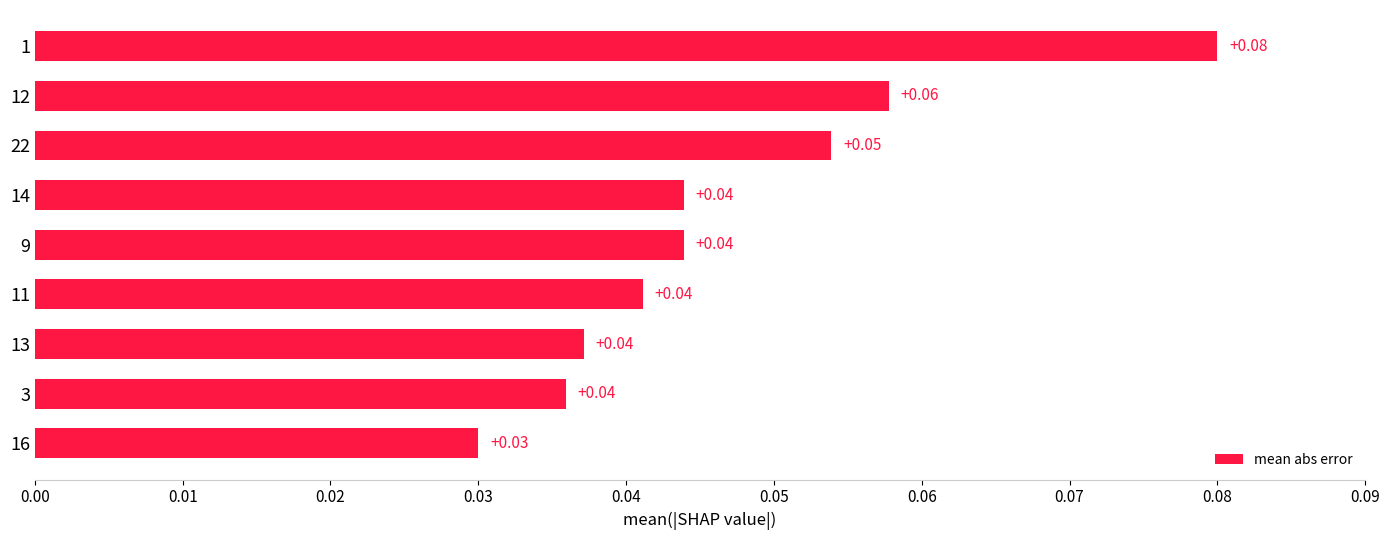

What is the sum of all values?

0.4